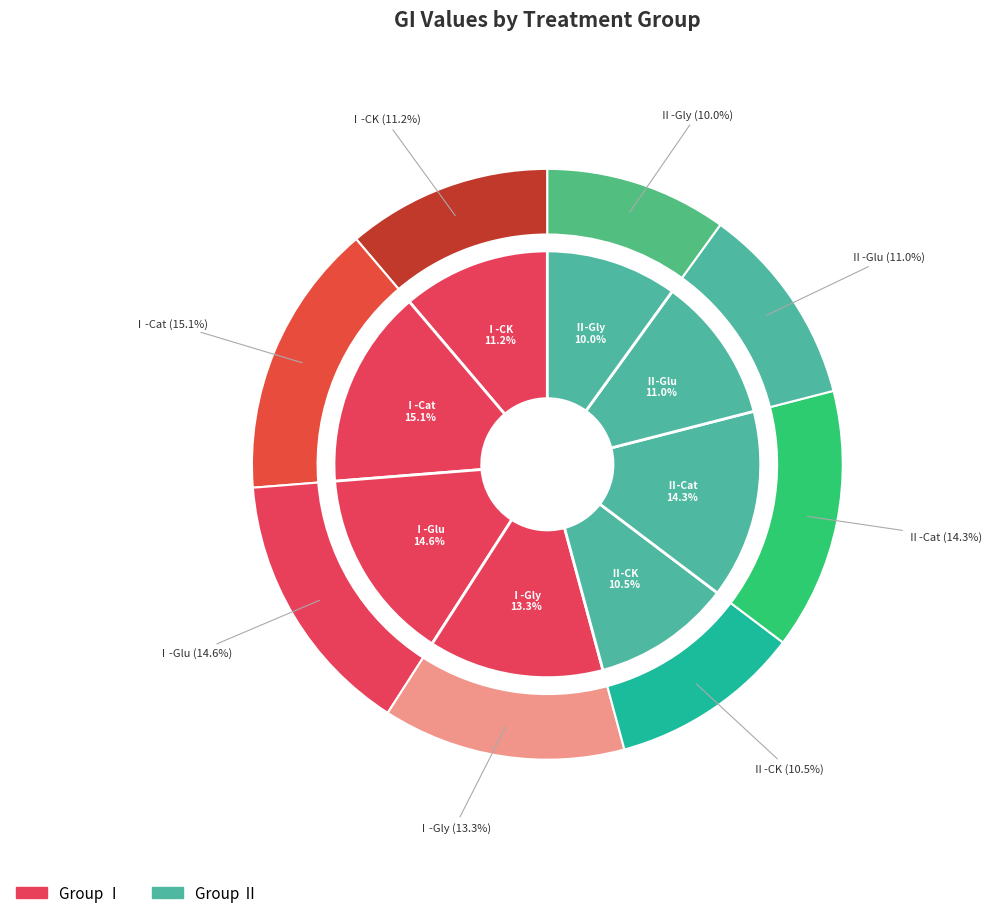

Does Ⅰ-Gly account for over 50% of the chart?

No